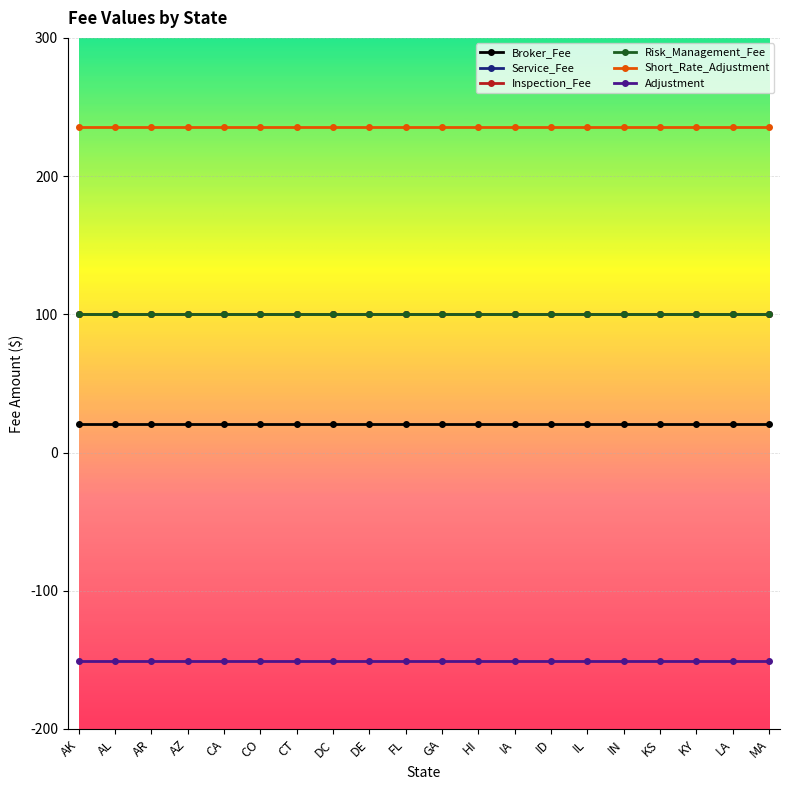

Does the chart have visible grid lines?

Yes